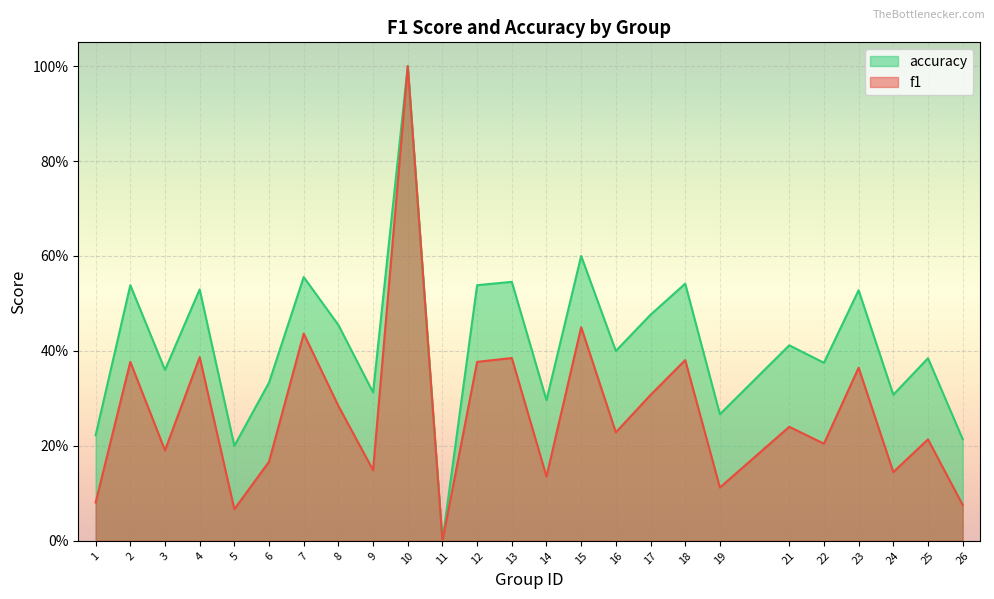

List the series in order of their peak value, lowest first.

f1, accuracy